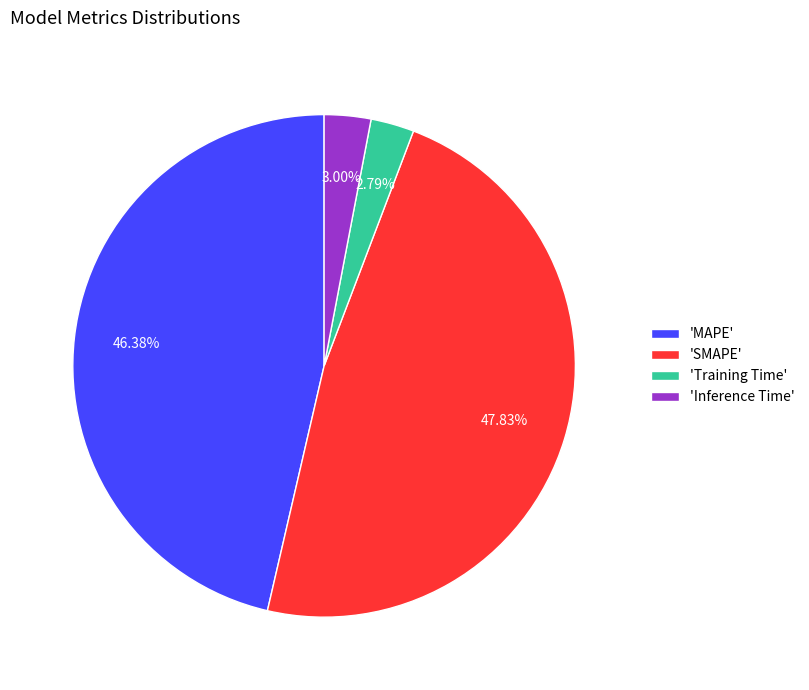

Which has a higher value, 'MAPE' or 'Inference Time'?

'MAPE'